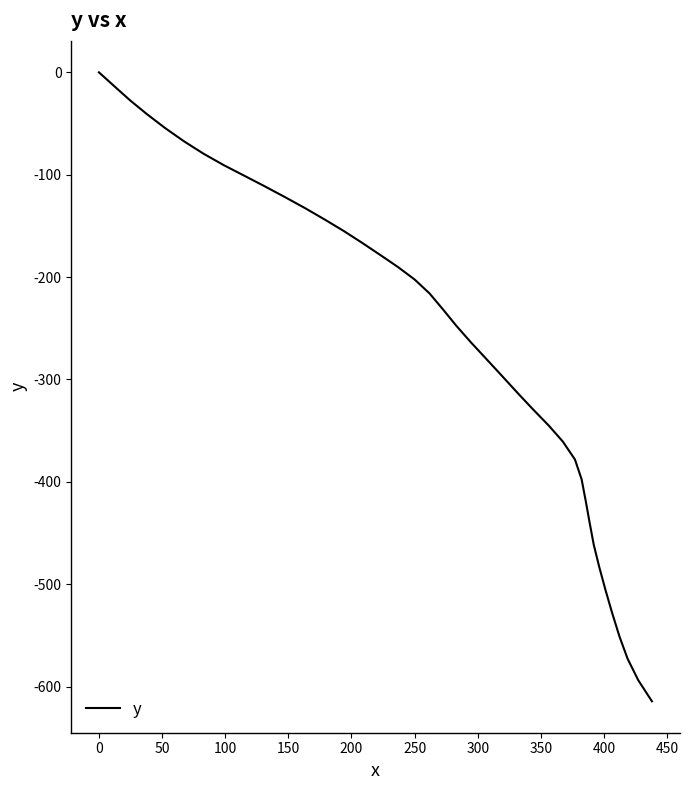

What is the minimum value shown in the chart?

-614.3